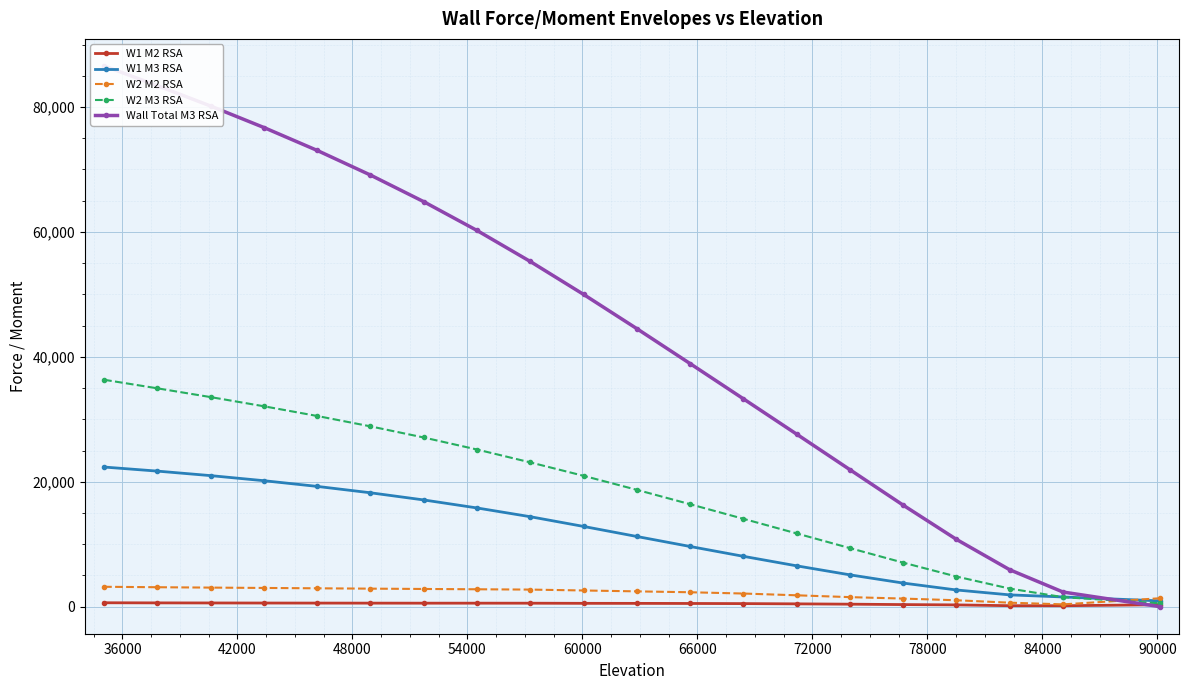

Does the chart display data point markers on the line(s)?

Yes